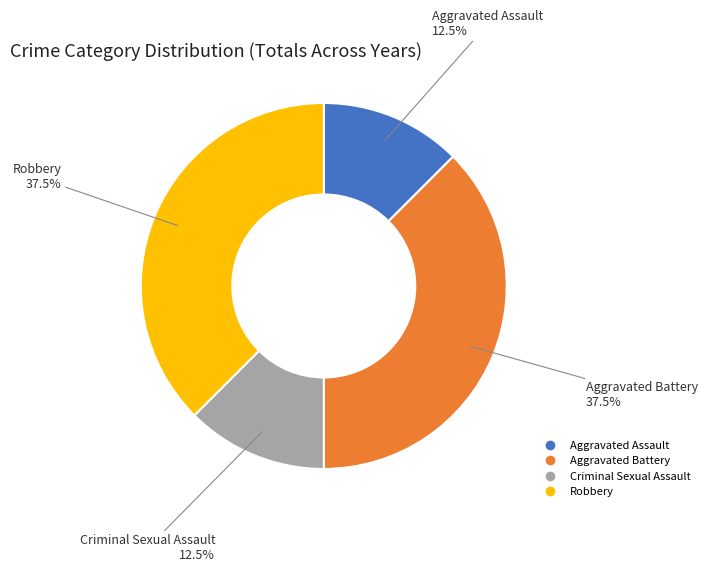

How many segments does this pie chart have?

4